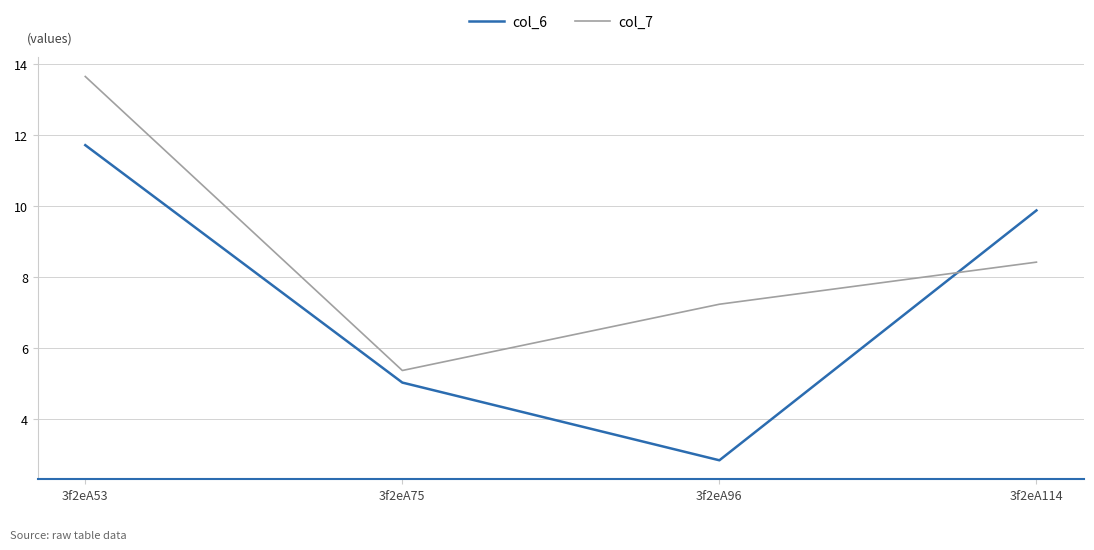

At 3f2eA53, list the series in order from largest to smallest.

col_7, col_6